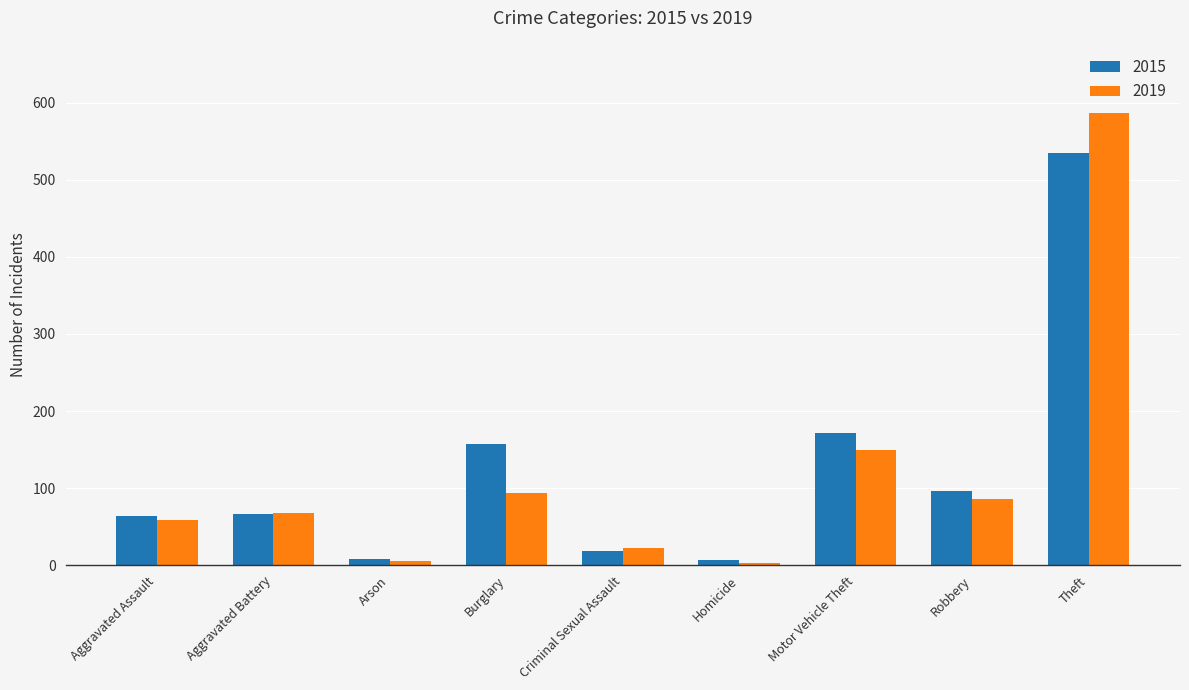

What are all the series names shown in the legend?

2015, 2019